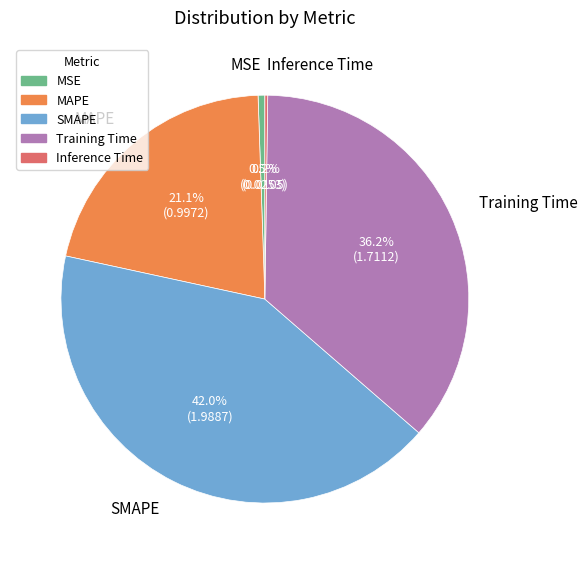

To the nearest percent, what is the difference between the largest and smallest slice percentages?

42%